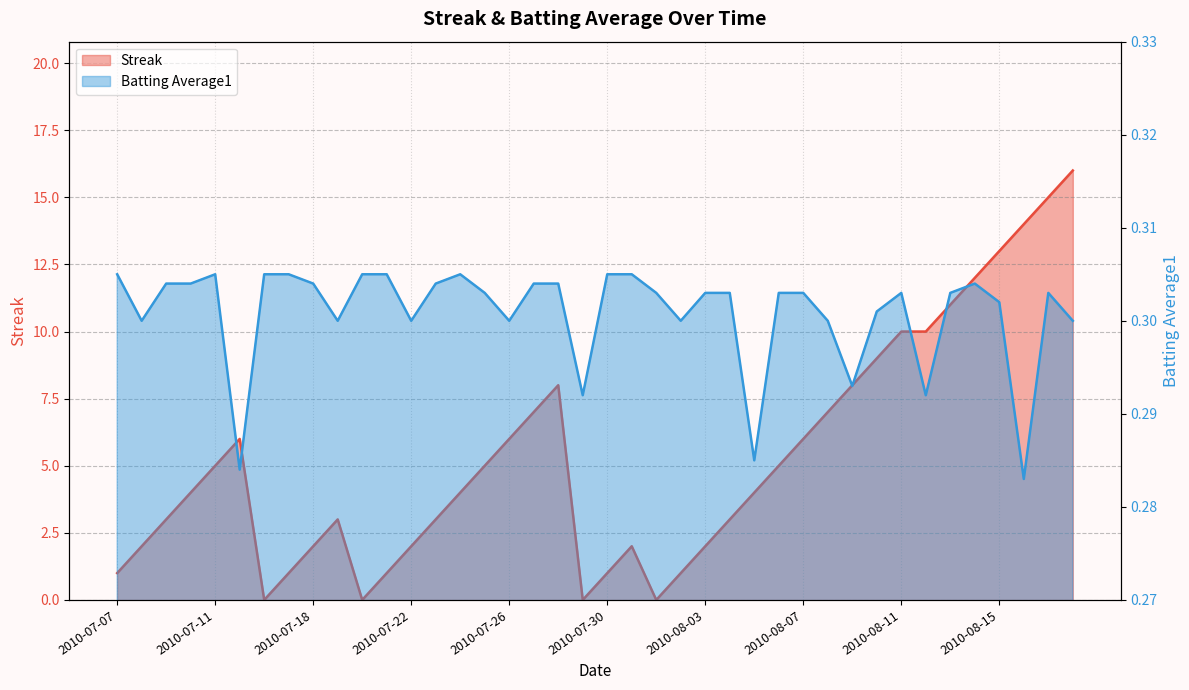

List the labels in order of Streak value, largest first.

2010-08-18, 2010-08-17, 2010-08-16, 2010-08-15, 2010-08-14, 2010-08-13, 2010-08-11, 2010-08-12, 2010-08-10, 2010-07-28, 2010-08-09, 2010-07-27, 2010-08-08, 2010-07-15, 2010-07-26, 2010-08-07, 2010-07-11, 2010-07-25, 2010-08-06, 2010-07-10, 2010-07-24, 2010-08-05, 2010-07-09, 2010-07-19, 2010-07-23, 2010-08-04, 2010-07-08, 2010-07-18, 2010-07-22, 2010-07-31, 2010-08-03, 2010-07-07, 2010-07-17, 2010-07-21, 2010-07-30, 2010-08-02, 2010-07-16, 2010-07-20, 2010-07-29, 2010-08-01